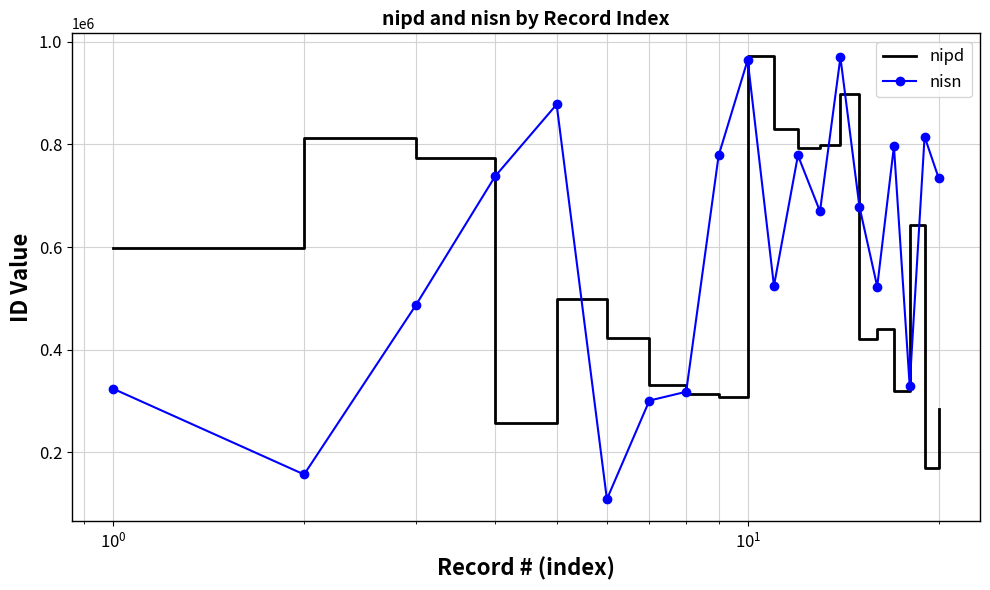

Which series has the widest spread of values?

nisn